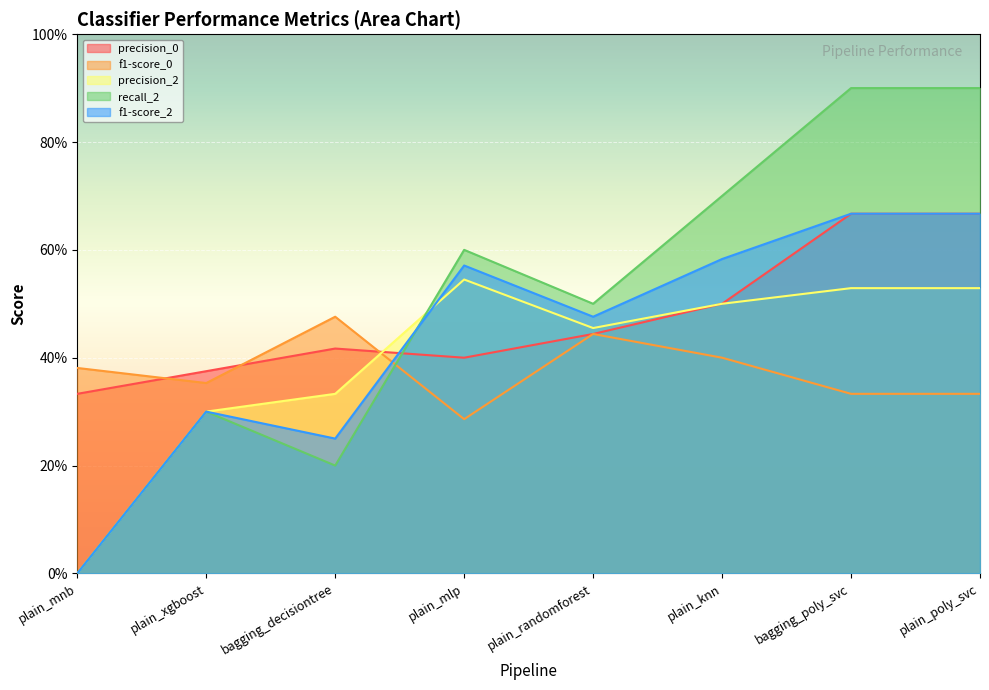

What is the label of the 3rd point from the left?

bagging_decisiontree